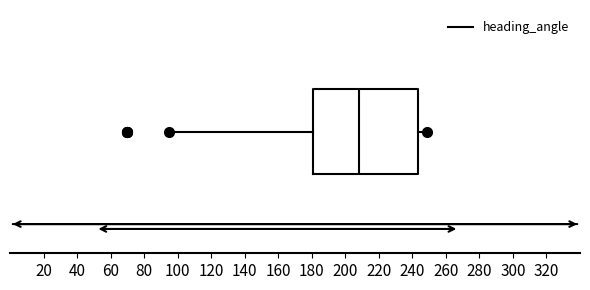

Where is the right edge of the box on the x-axis? The values are not printed on the chart, so give them approximately, as read against the axis.

244